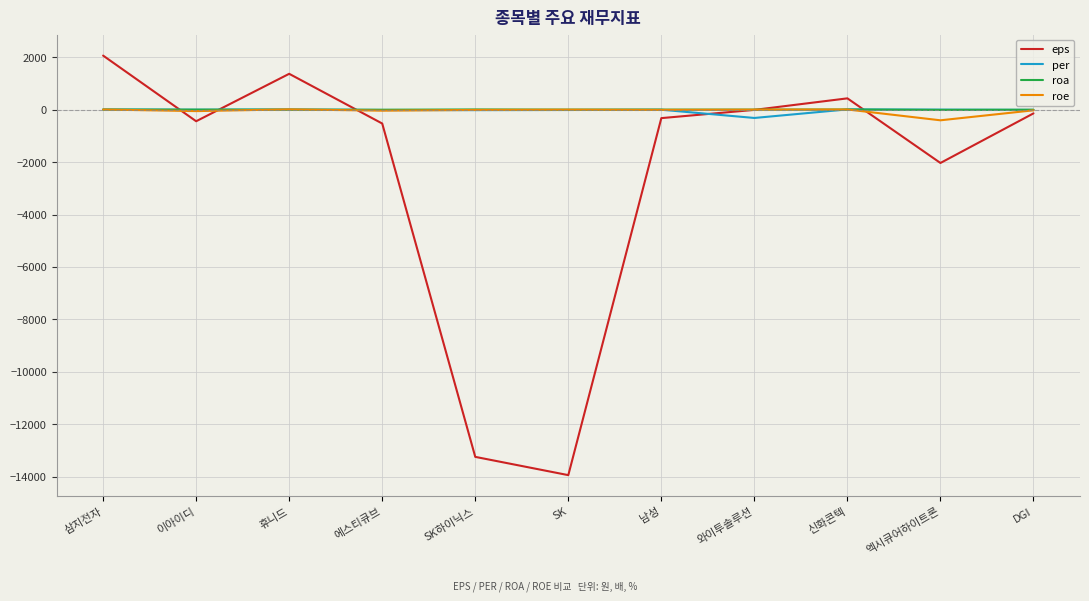

In per, how many points are lower than both neighbors (excluding endpoints)?

3